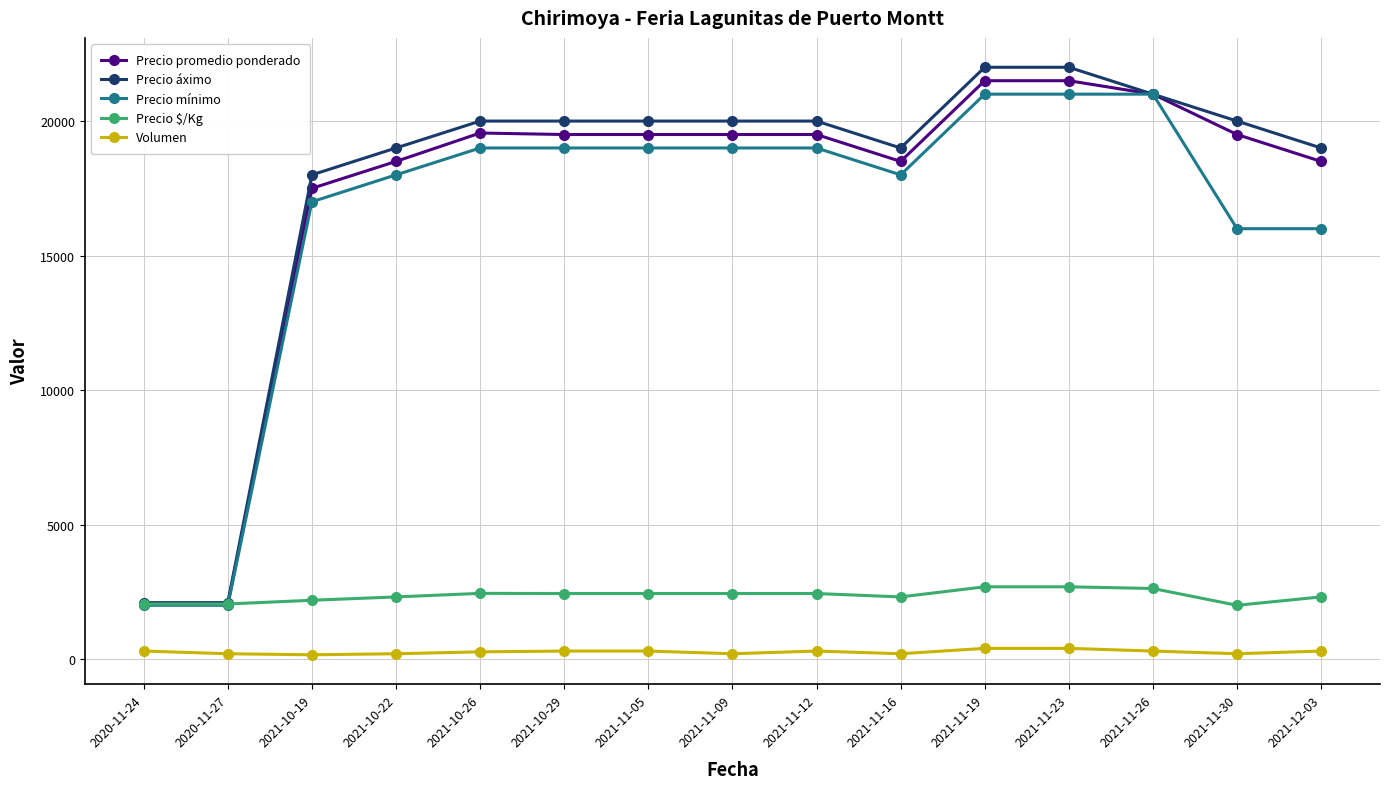

What is the approximate value of Precio mínimo at 2020-11-24, to the nearest 100?

2000